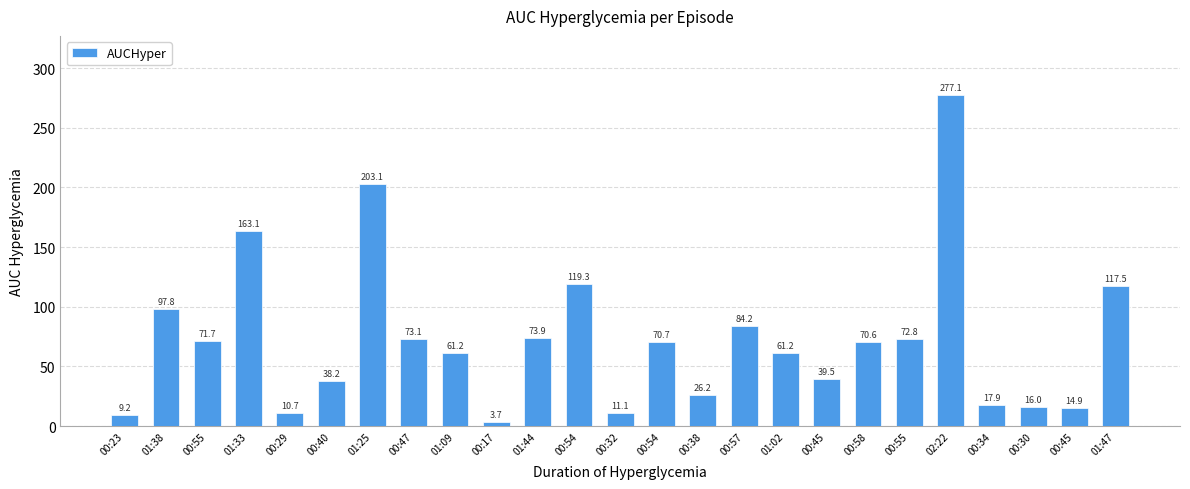

The value at 00:34 is 31.9. True or false?

False